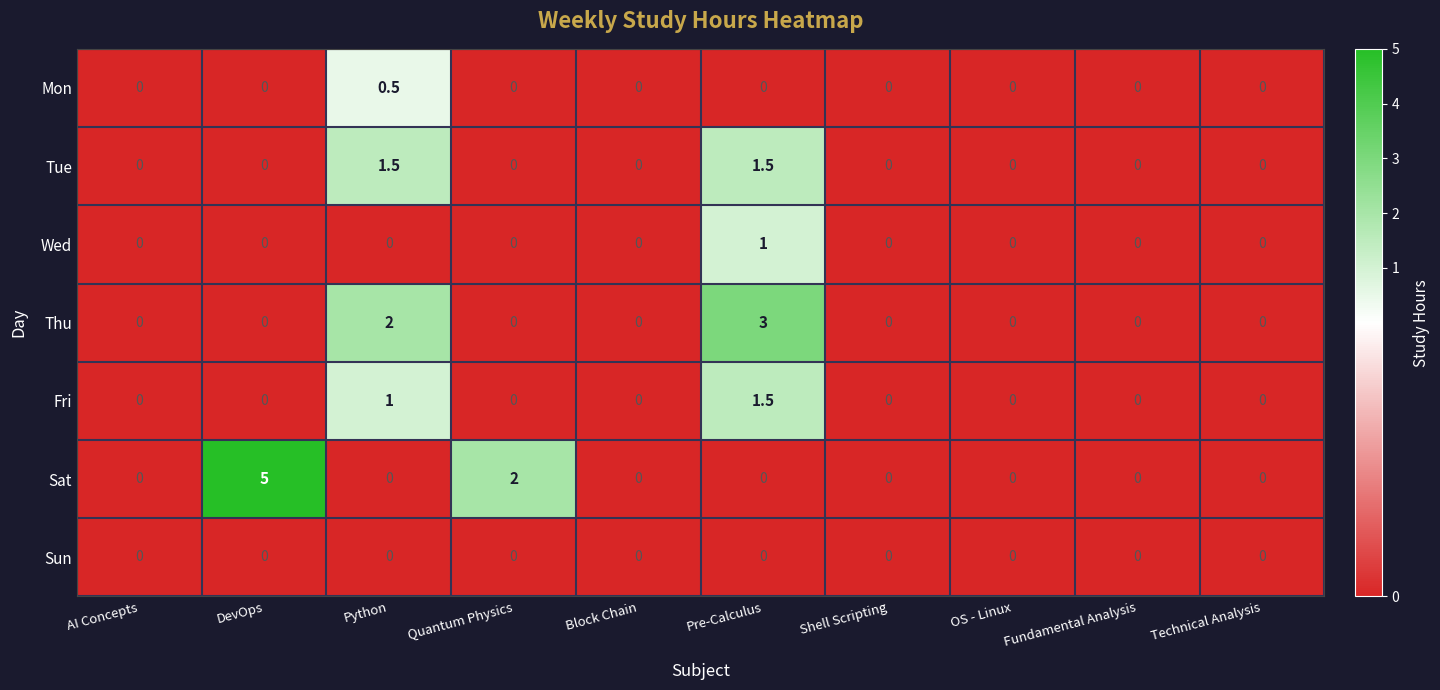

The Wed series shows 0.3 at Pre-Calculus. True or false?

False